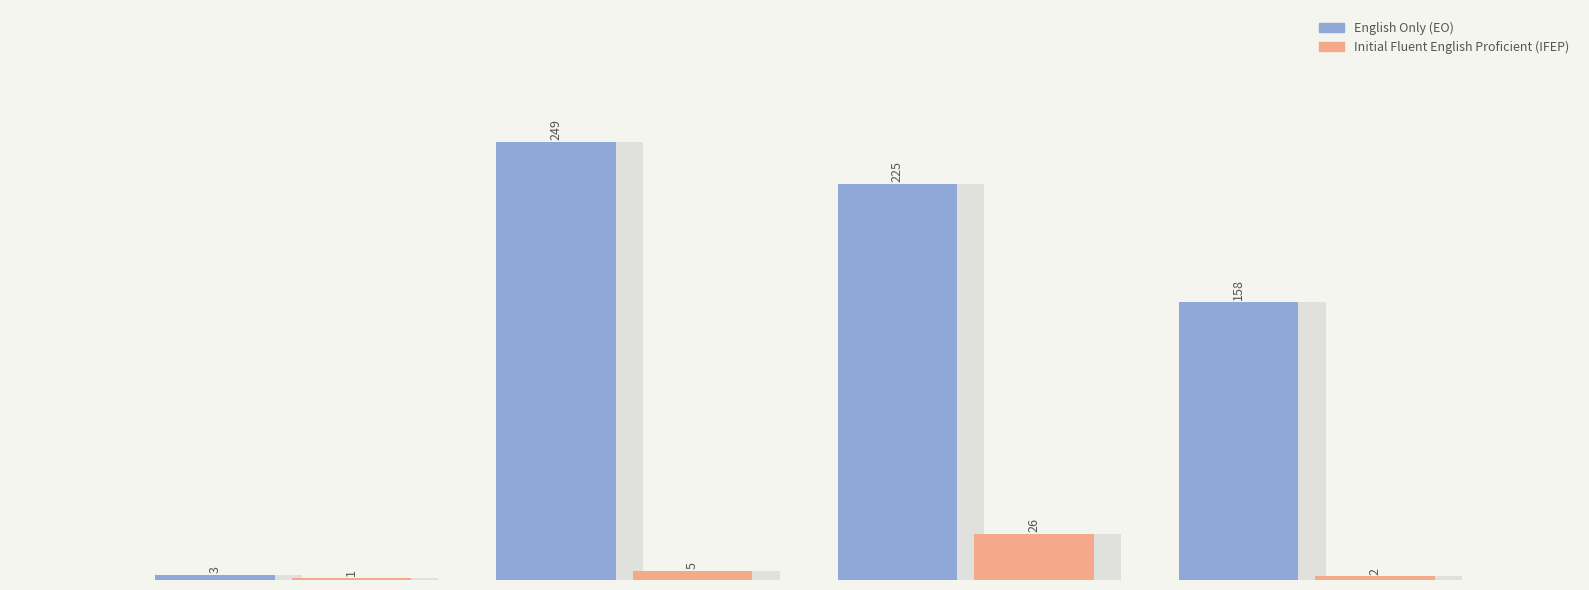

List the series in order of their overall mean, highest first.

English Only (EO), Initial Fluent English Proficient (IFEP)